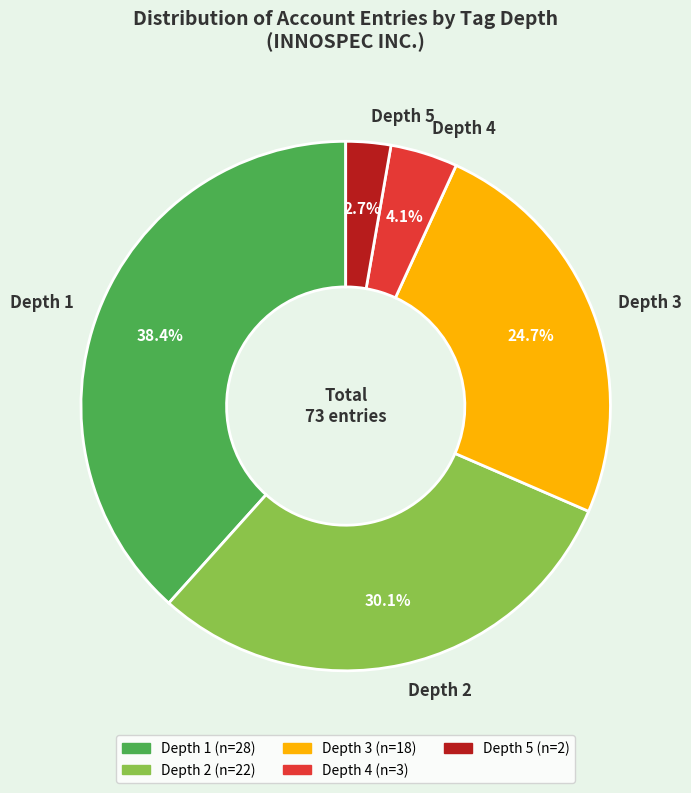

Approximately how many times larger is the value at Depth 3 compared to Depth 2?

0.8